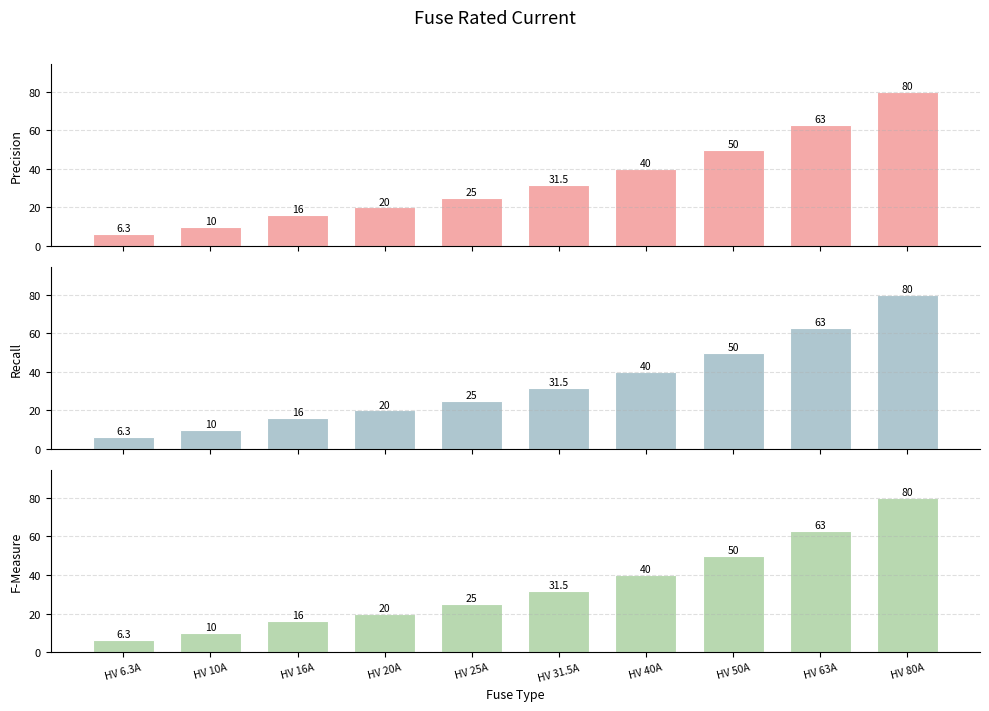

Where does the F-Measure series first go above 31?

HV 31.5A